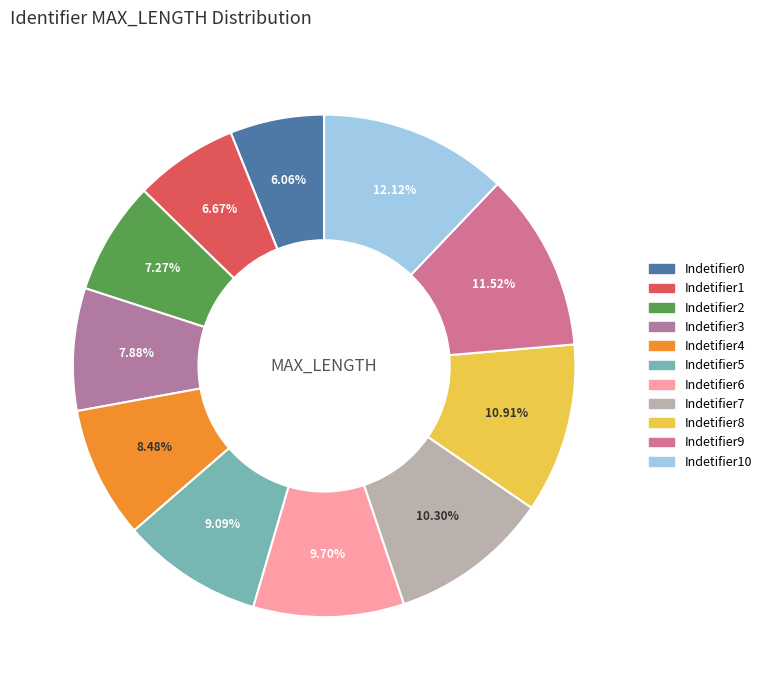

To the nearest percent, what is the average slice percentage?

9%